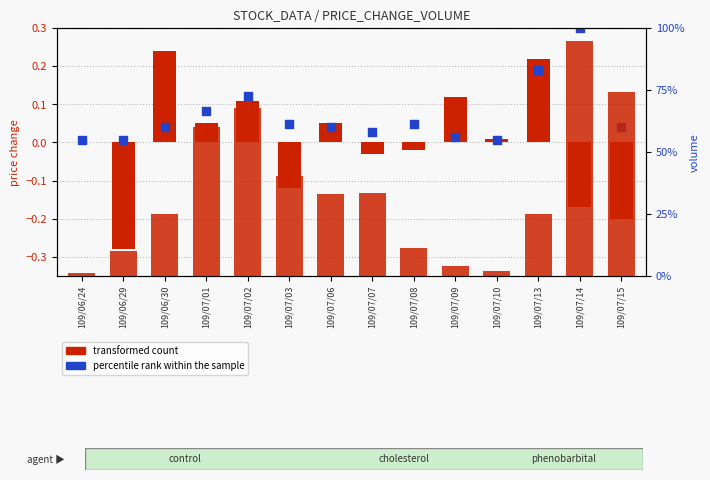

Is the value of transformed count (price change) at 109/07/13 greater than the value of volume at 109/07/08?

No